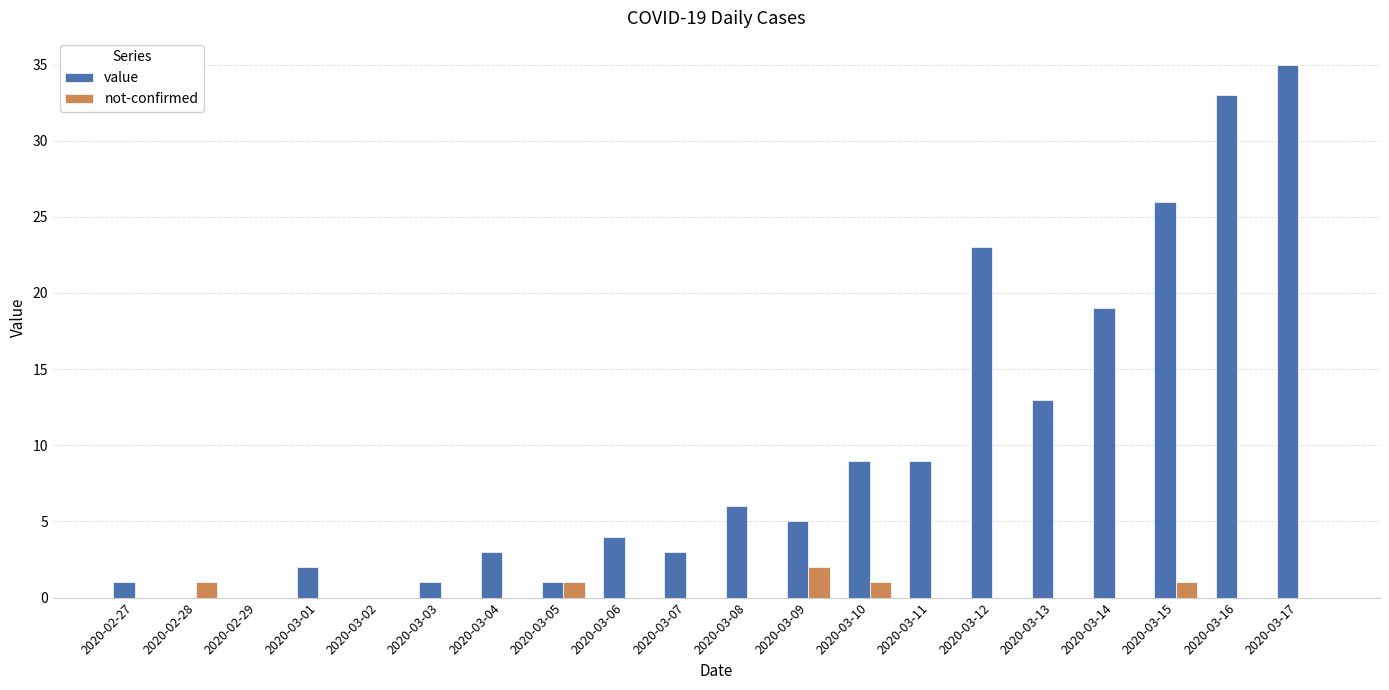

The value of not-confirmed at 2020-03-03 is 0. True or false?

True